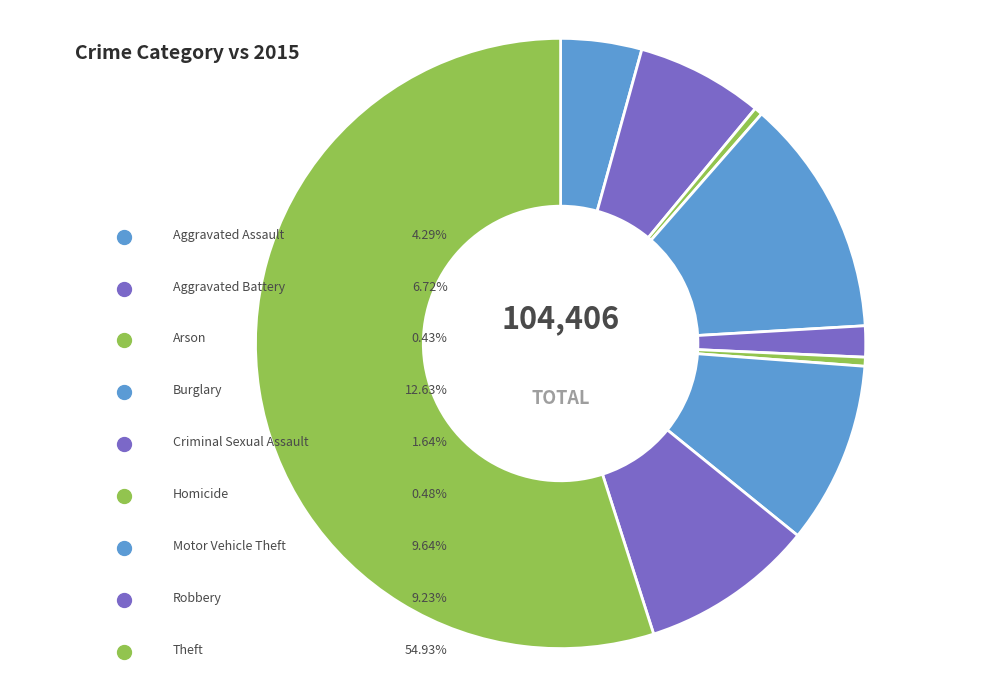

Rank the categories by value from highest to lowest.

Theft, Burglary, Motor Vehicle Theft, Robbery, Aggravated Battery, Aggravated Assault, Criminal Sexual Assault, Homicide, Arson